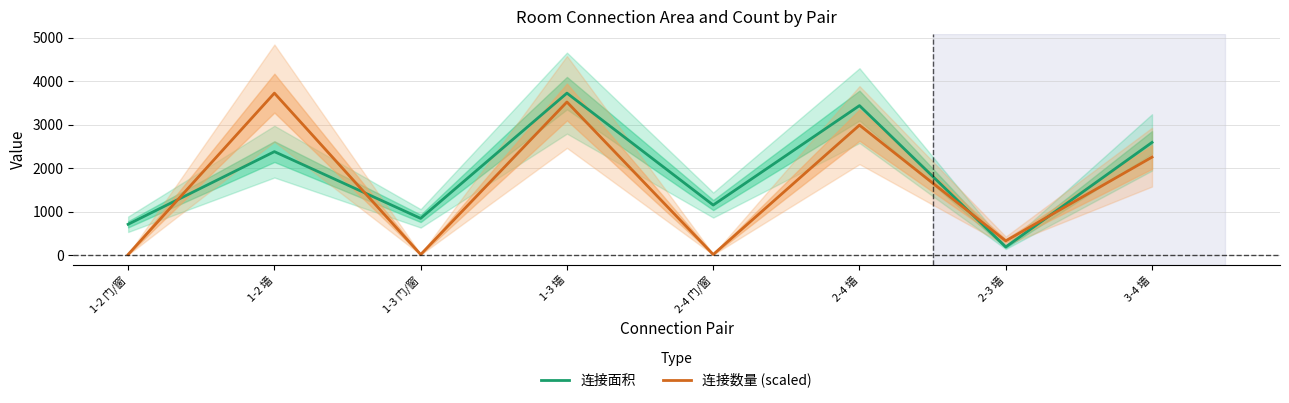

True or false: 连接面积 has a value of 1679.5 at 2-4 门/窗.

False